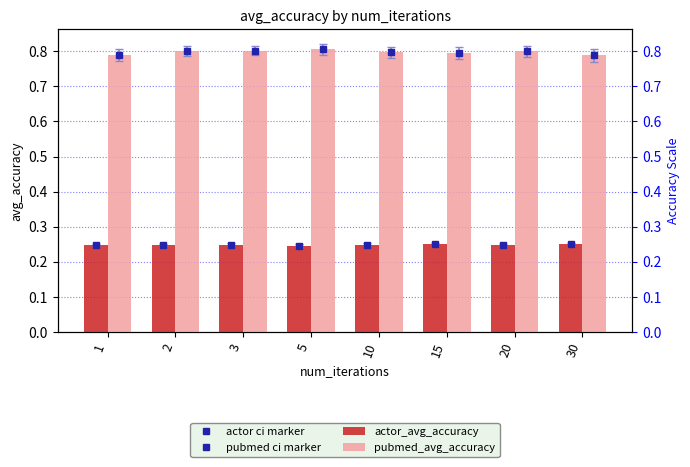

Is it true that actor_avg_accuracy equals 0.2 at 10?

False